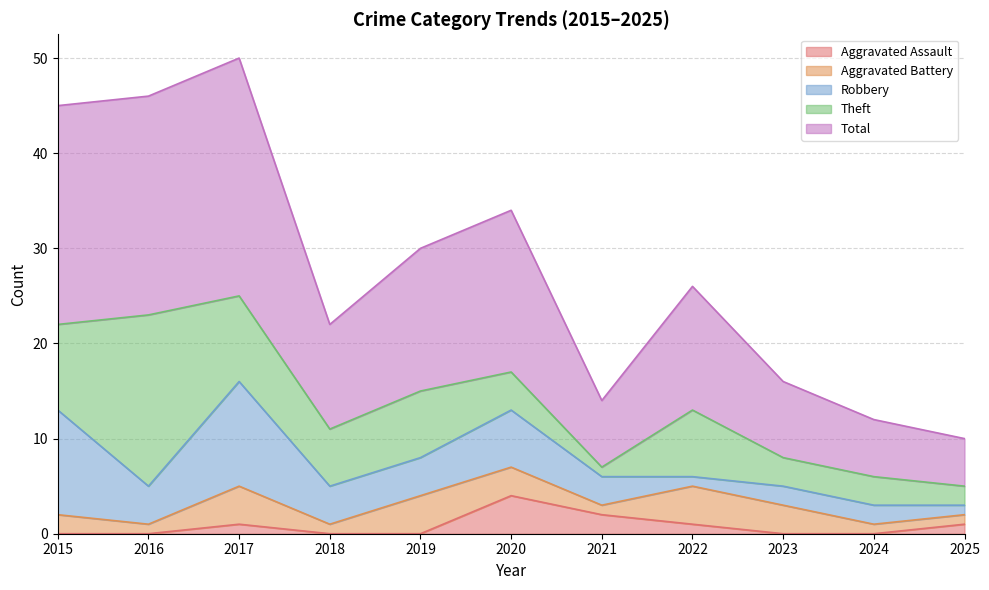

What is the difference between the highest and lowest values at 2025?

4